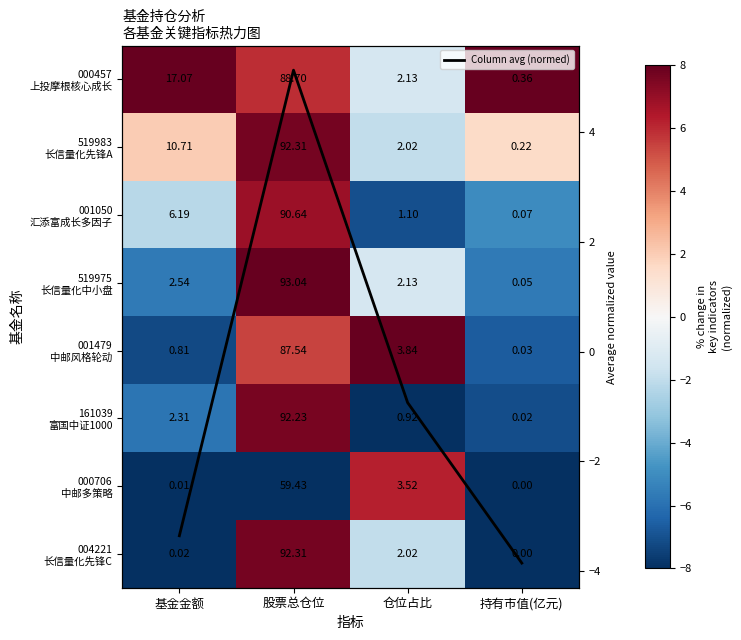

What is the spread (max minus min) of values at 股票总仓位?

16.0